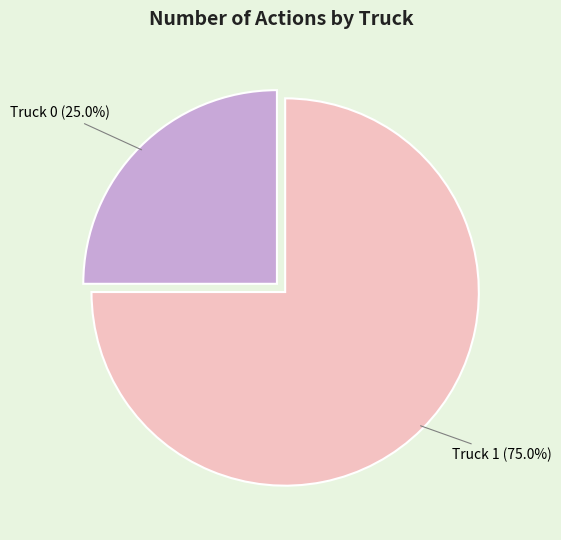

Does any single category account for the majority?

Yes